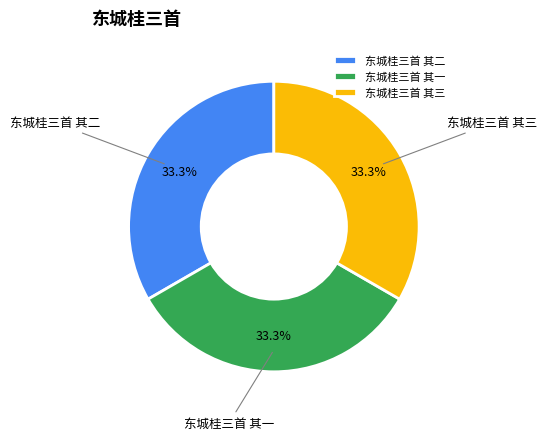

How many segments does this pie chart have?

3